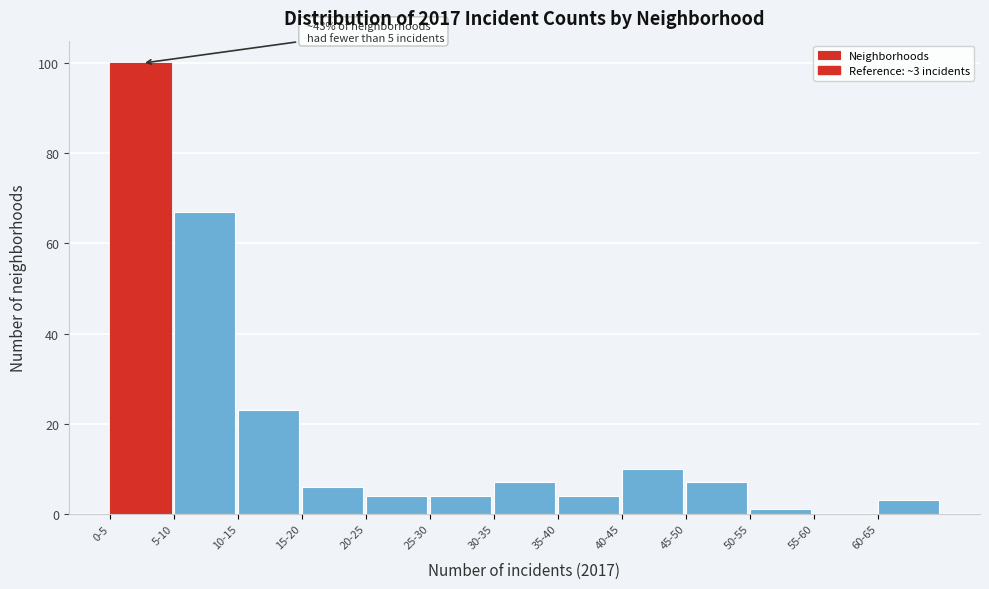

Reading right to left, transcribe all the data shown in this chart.

60-65=3	55-60=0	50-55=1	45-50=7	40-45=10	35-40=4	30-35=7	25-30=4	20-25=4	15-20=6	10-15=23	5-10=67	0-5=100